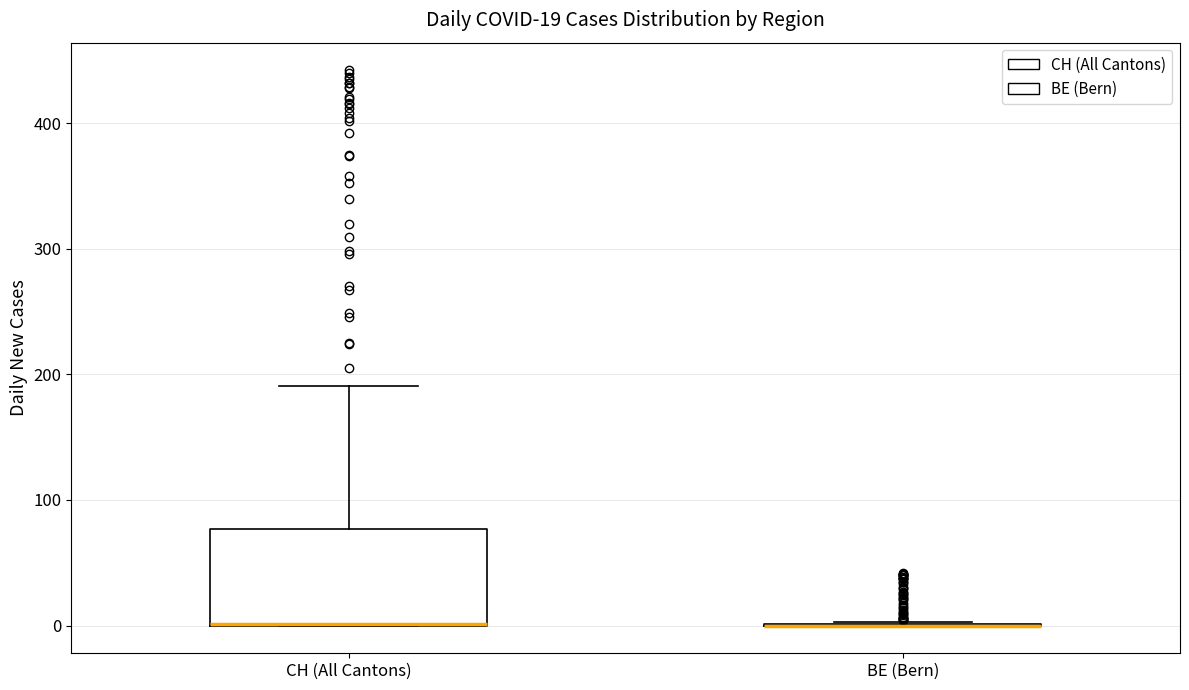

Which box is the tallest, from its lower edge to its upper edge?

CH (All Cantons)